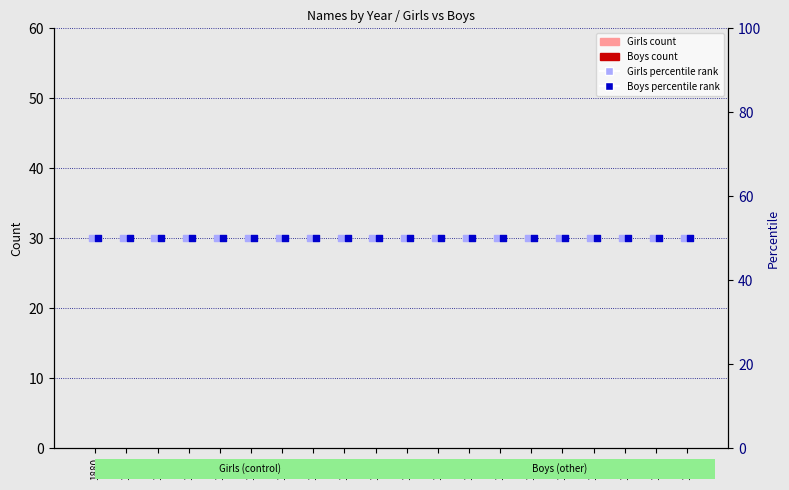

Which series contains the lowest Y value?

Girls count